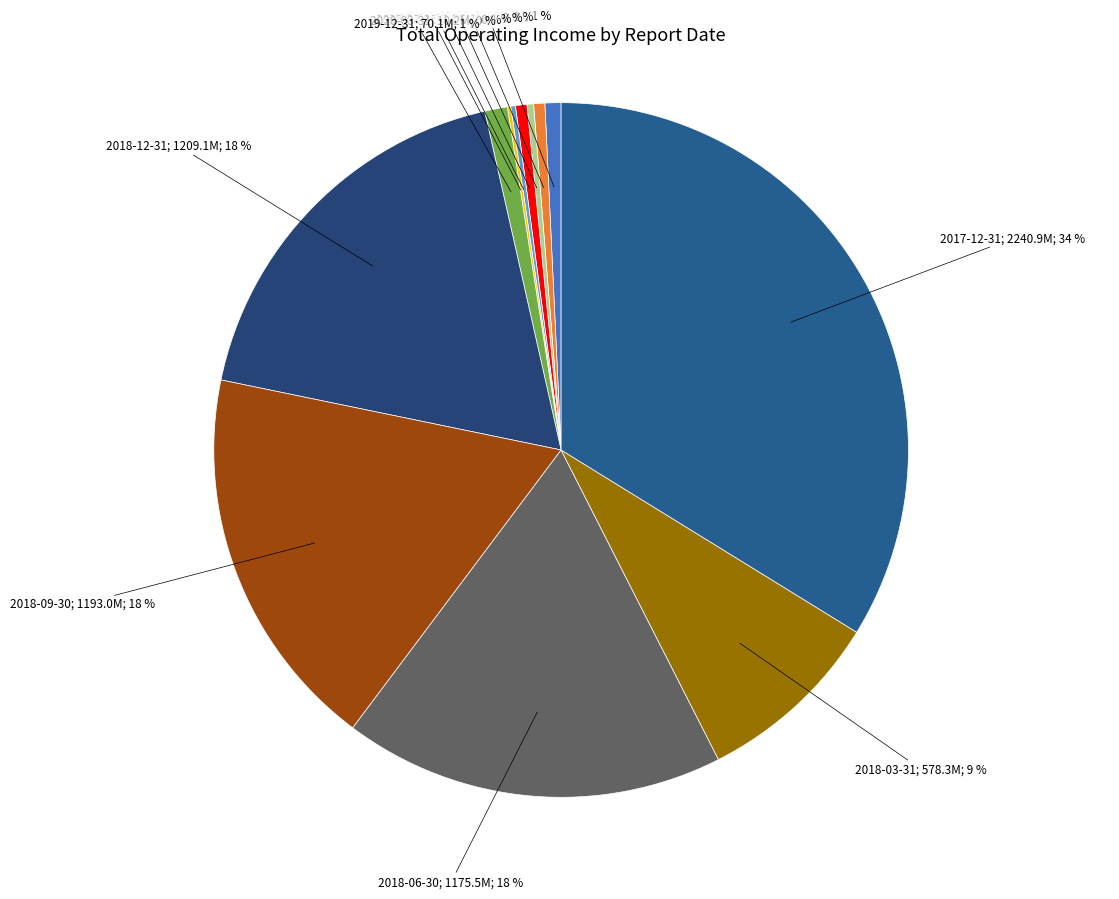

Rank the categories by value from highest to lowest.

2017-12-31, 2018-12-31, 2018-09-30, 2018-06-30, 2018-03-31, 2019-12-31, 2019-09-30, 2019-06-30, 2020-09-30, 2020-06-30, 2019-03-31, 2020-03-31